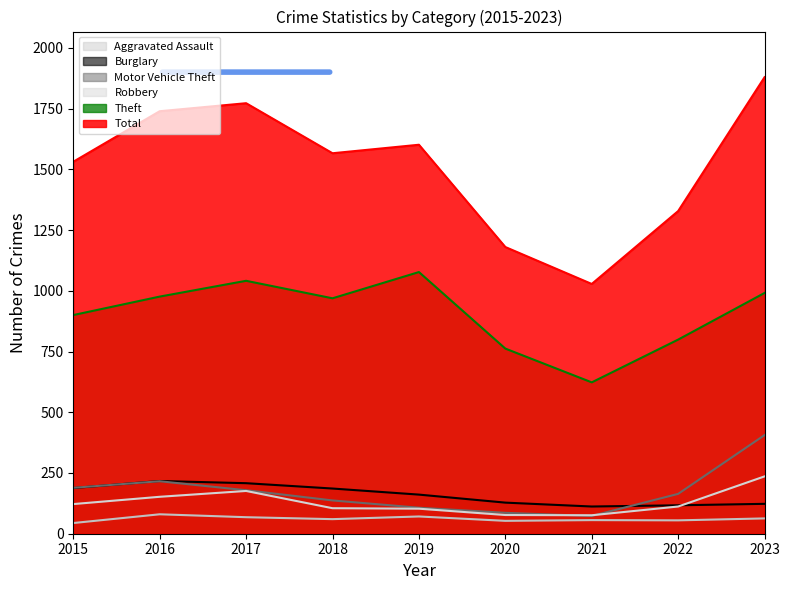

Rank the series by their maximum value, from highest to lowest.

Total, Theft, Motor Vehicle Theft, Robbery, Burglary, Aggravated Assault